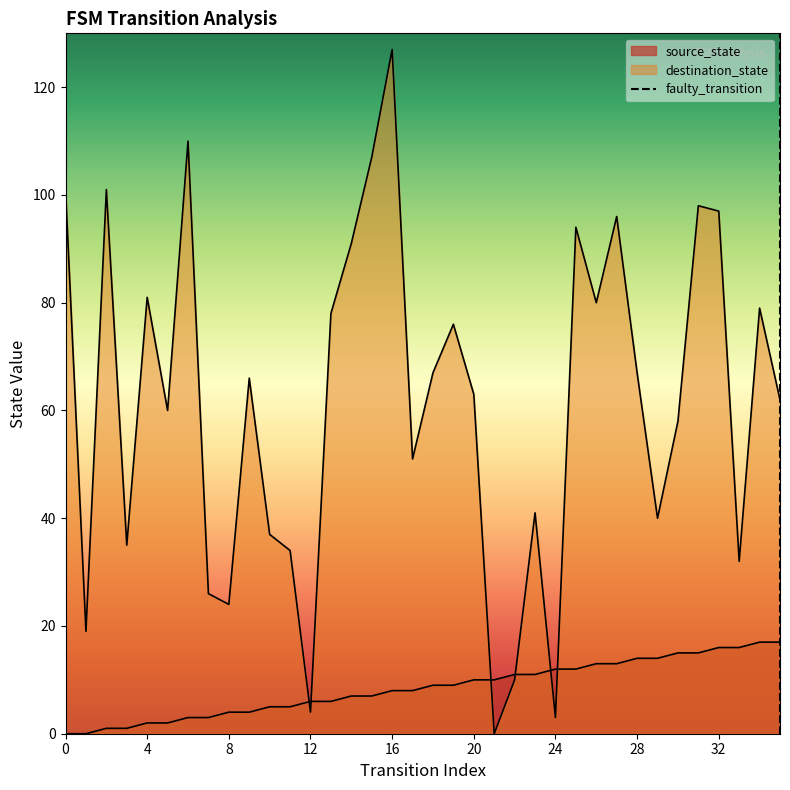

How many values are below 9?

18